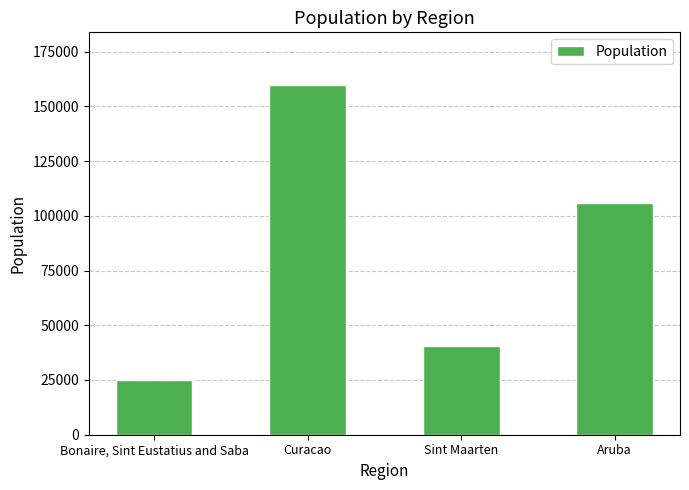

Are the bars horizontal?

No